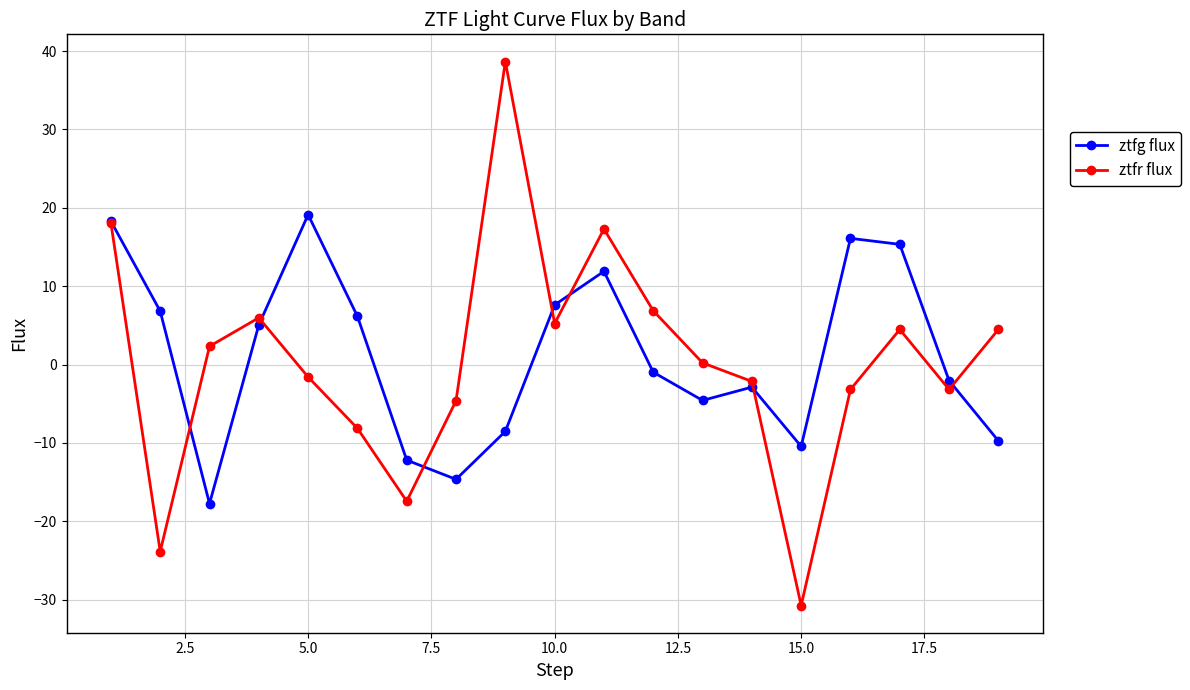

Count the number of data series in this chart.

2